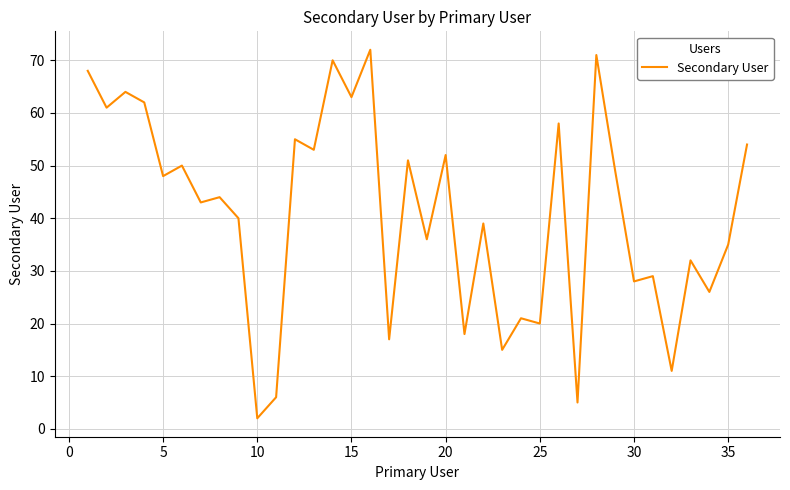

True or false: the data has more than 2 interior local peaks.

True